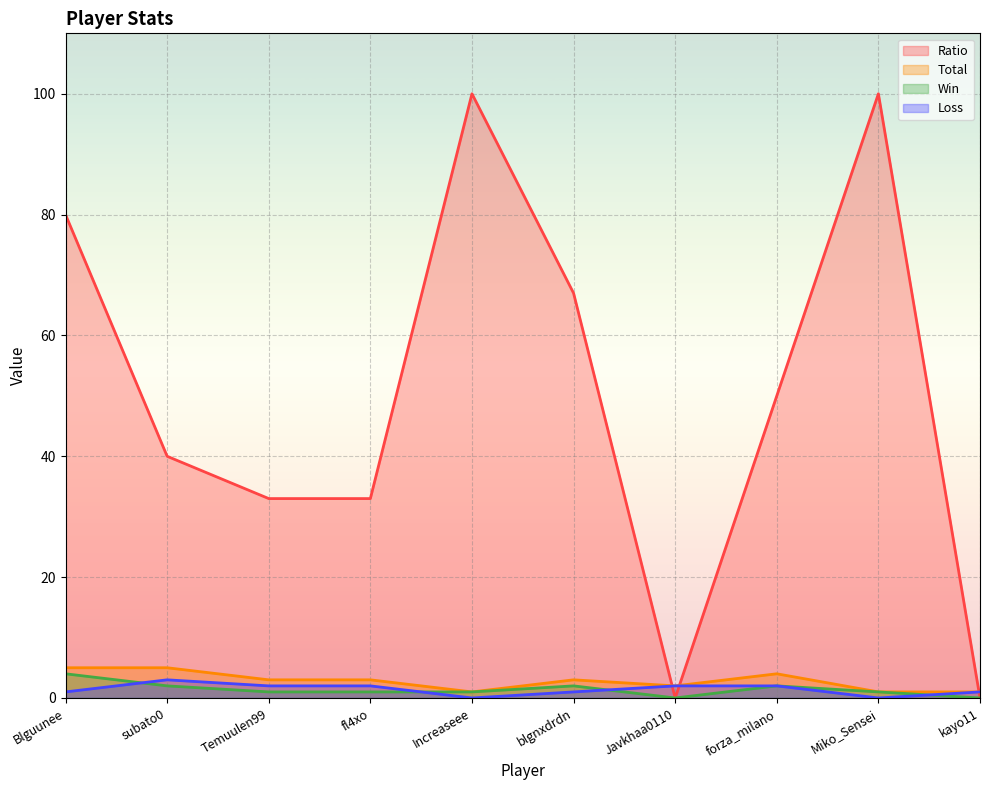

True or false: Ratio has a value of 40 at subato0.

True